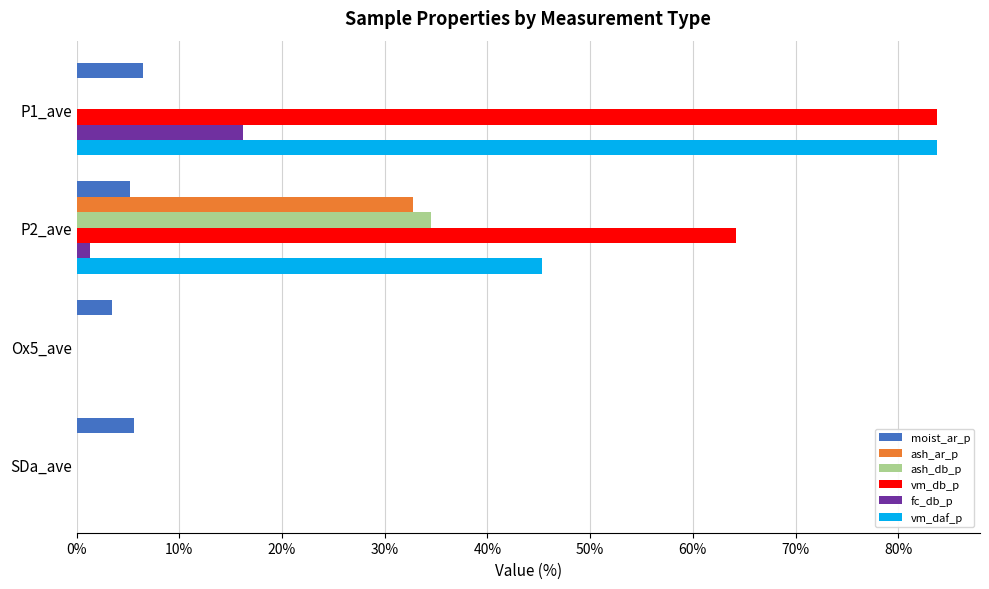

Is the value of vm_db_p at P2_ave greater than the value of ash_ar_p at P2_ave?

Yes